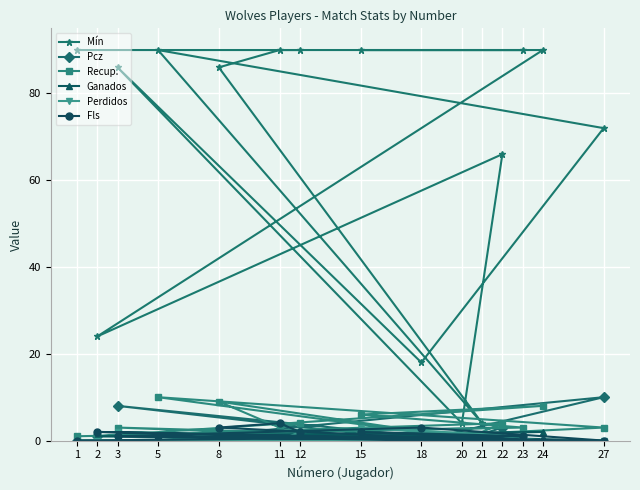

Which series has the widest spread of values?

Mín